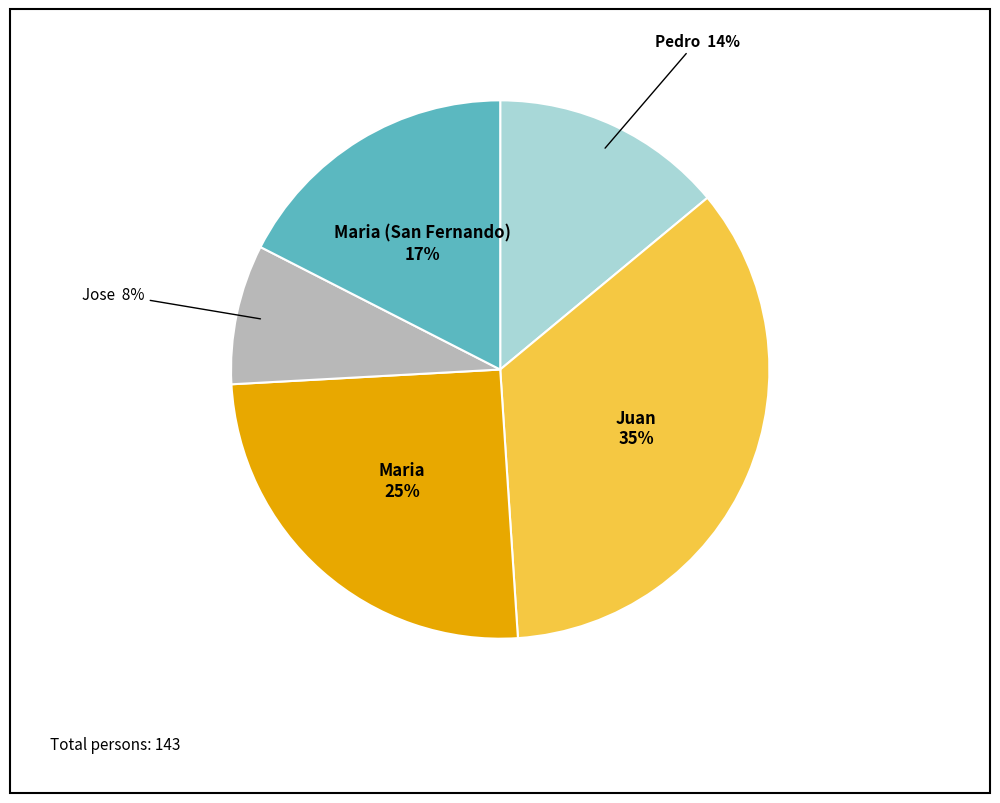

To the nearest percent, what is the difference between the largest and smallest slice percentages?

27%